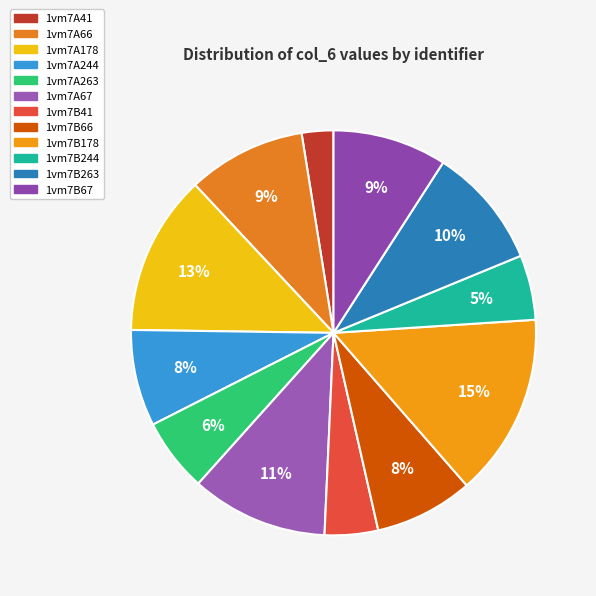

True or false: 1vm7A66 accounts for 9% of the total.

True